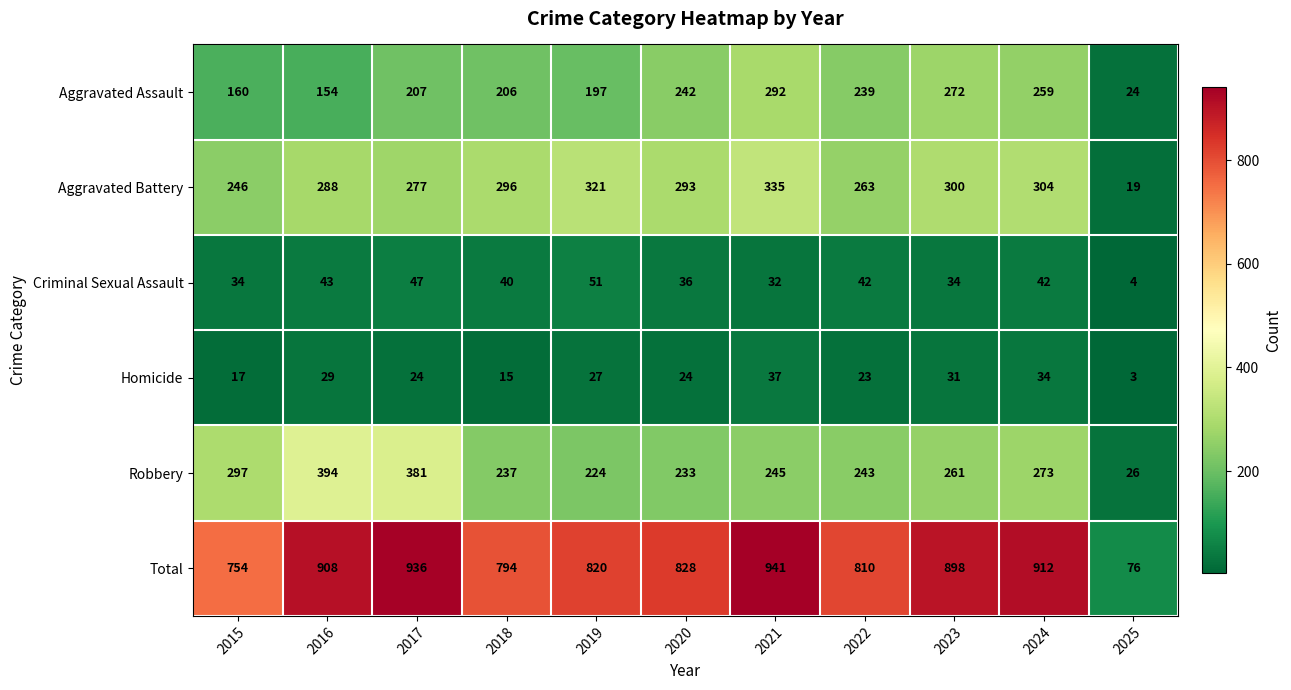

Is it true that Robbery equals 564 at 2017?

False